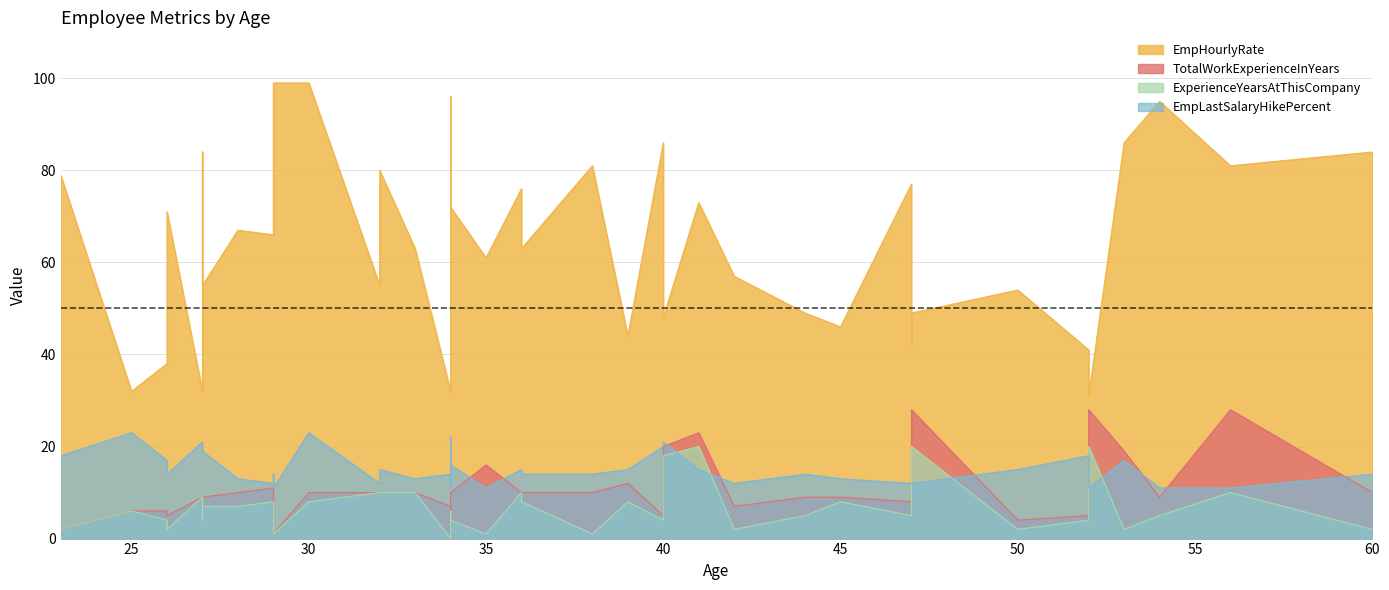

At how many categories does at least one series exceed 16?

40